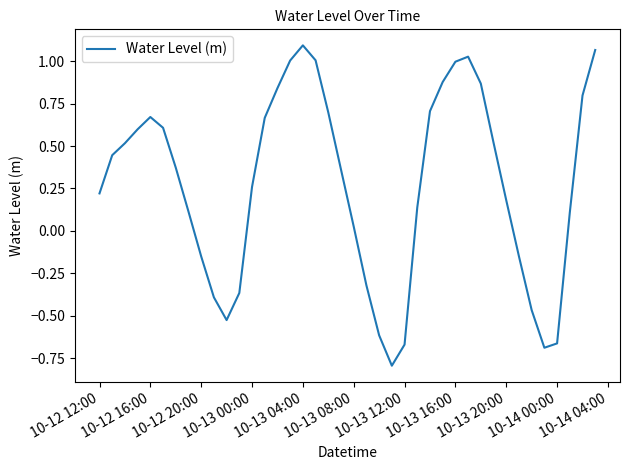

What is the difference between the maximum and minimum values?

1.9